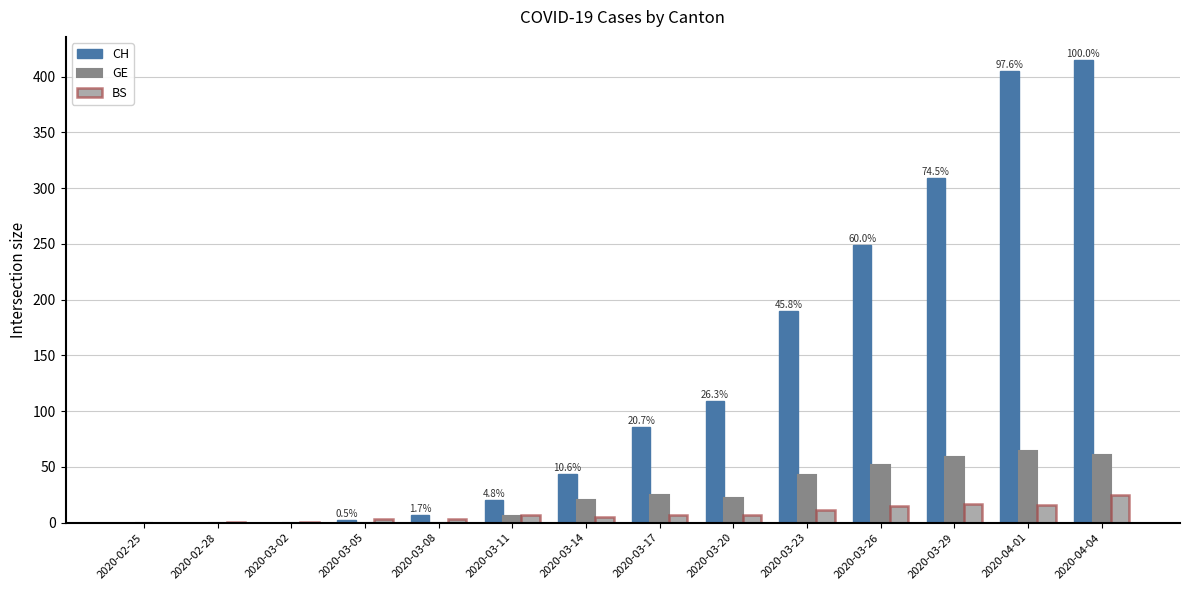

Are the bars grouped side by side (vs. stacked)?

Yes